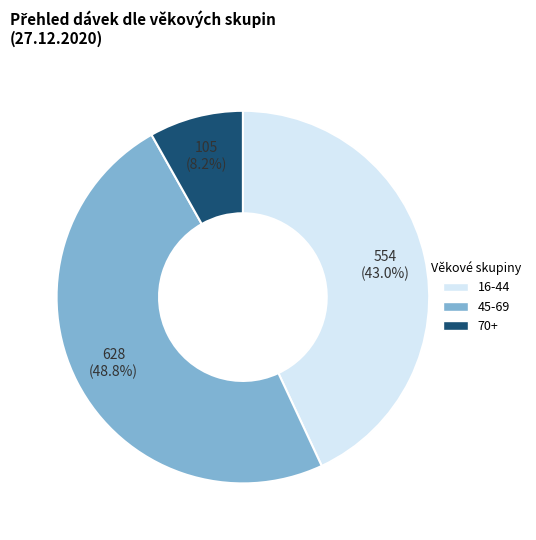

Which has a higher value, 45-69 or 16-44?

45-69